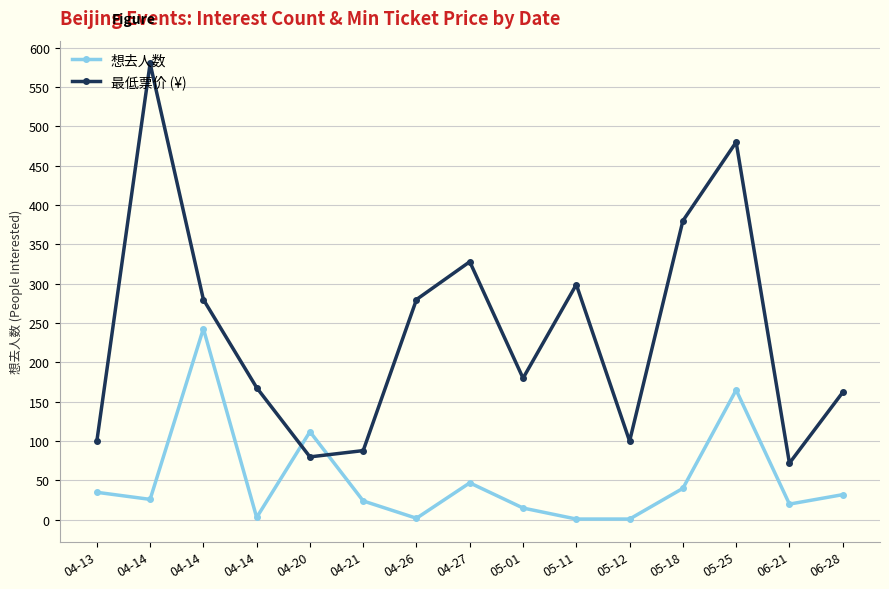

How many interior local peaks does the 最低票价 (¥) series have?

4